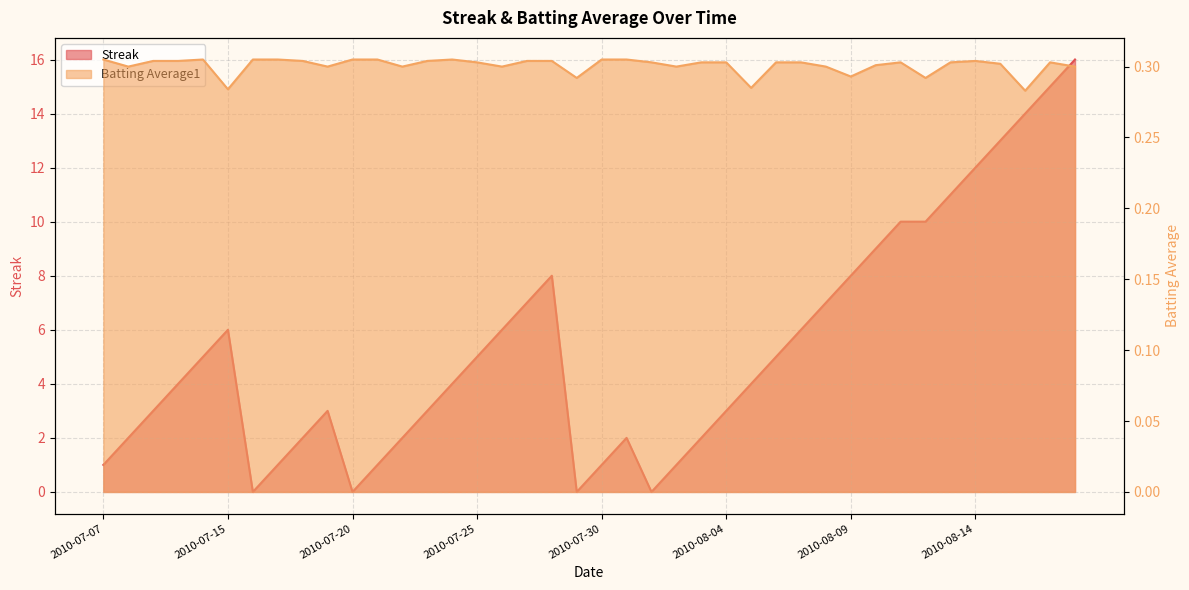

List the series in order of their peak value, highest first.

Streak, Batting Average1